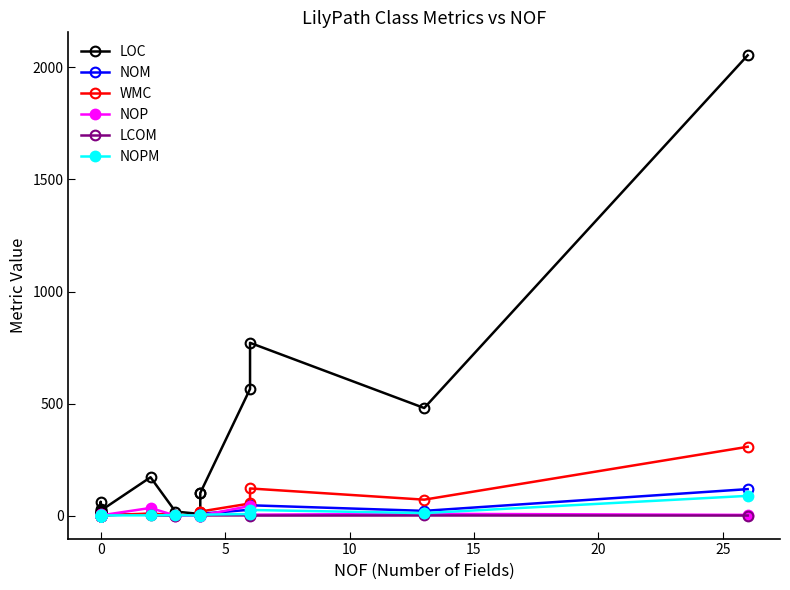

What is the label of the 13th point from the right?

8